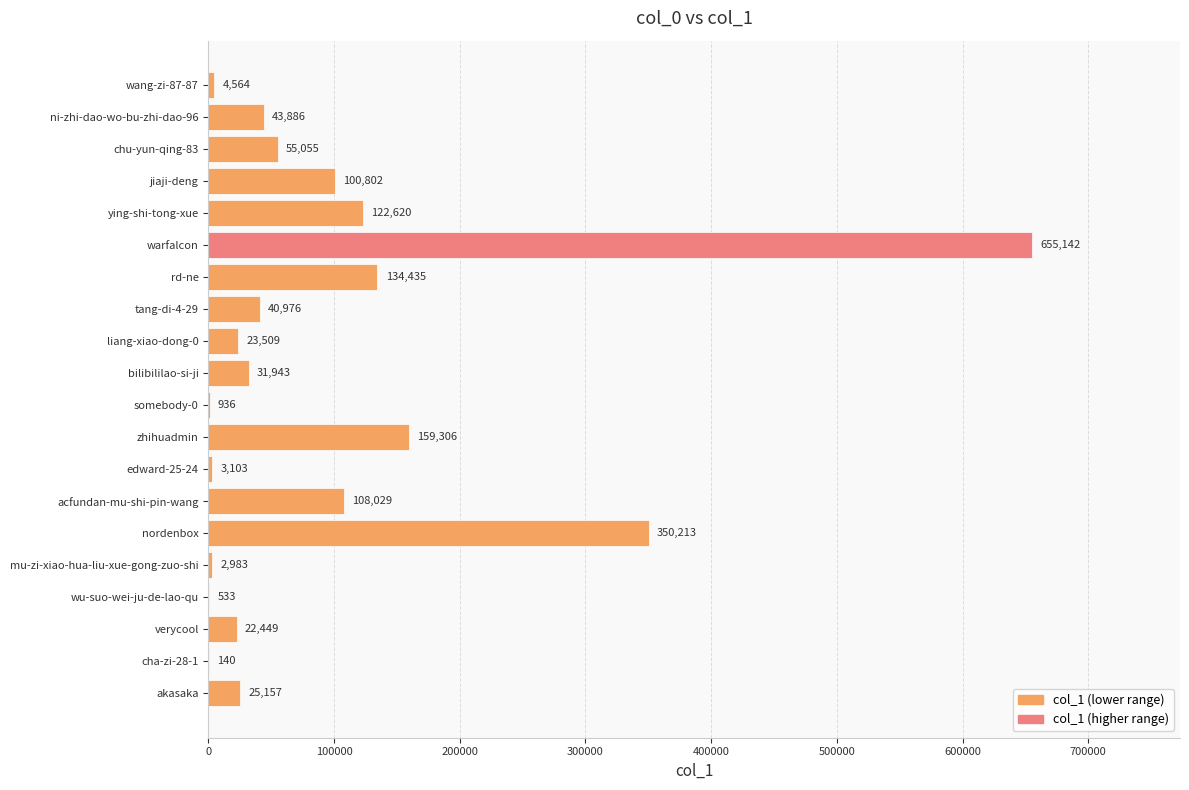

Which category has the highest value across all series?

warfalcon